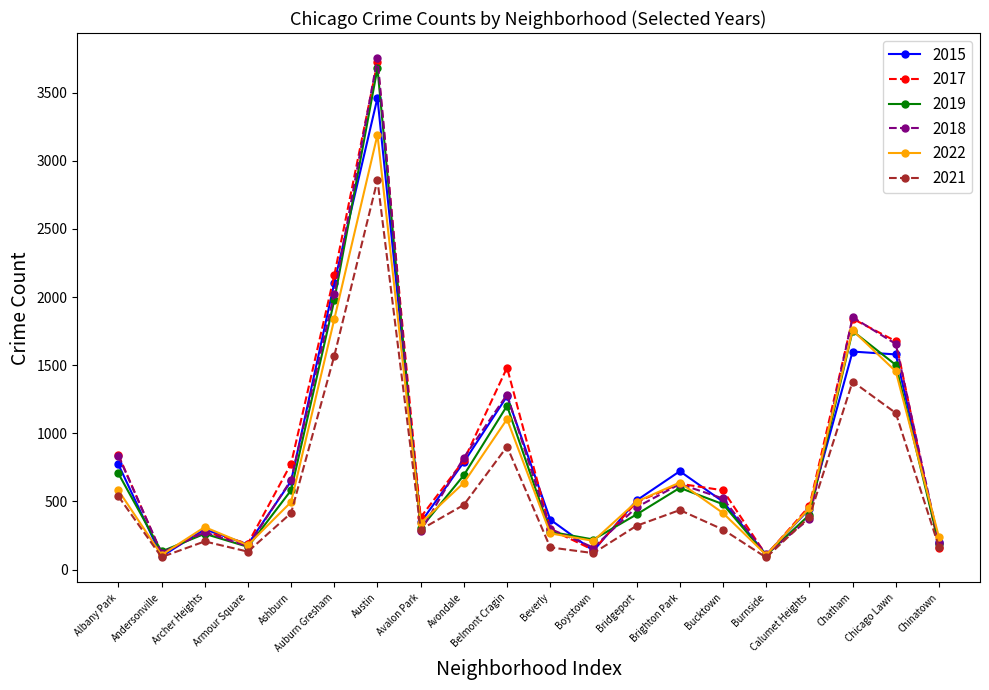

How many categories are shown in the chart?

20